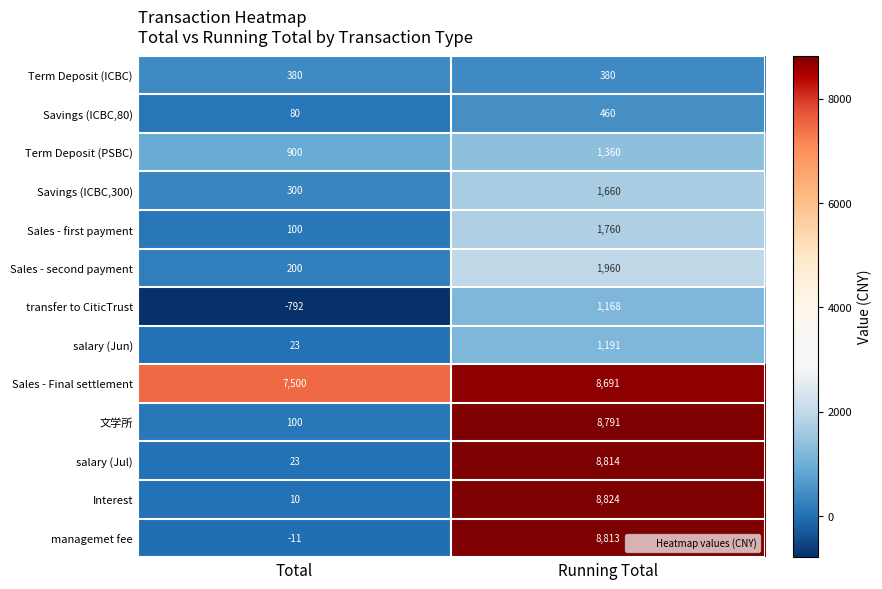

Reading right to left, extract all data points from this chart.

Term Deposit (ICBC): Running Total=380	Total=380
Savings (ICBC,80): Running Total=460	Total=80
Term Deposit (PSBC): Running Total=1360	Total=900
Savings (ICBC,300): Running Total=1660	Total=300
Sales - first payment: Running Total=1760	Total=100
Sales - second payment: Running Total=1960	Total=200
transfer to CiticTrust: Running Total=1168	Total=-792
salary (Jun): Running Total=1191	Total=23
Sales - Final settlement: Running Total=8691	Total=7500
文学所: Running Total=8791	Total=100
salary (Jul): Running Total=8814	Total=23
Interest: Running Total=8824	Total=10
managemet fee: Running Total=8813	Total=-11